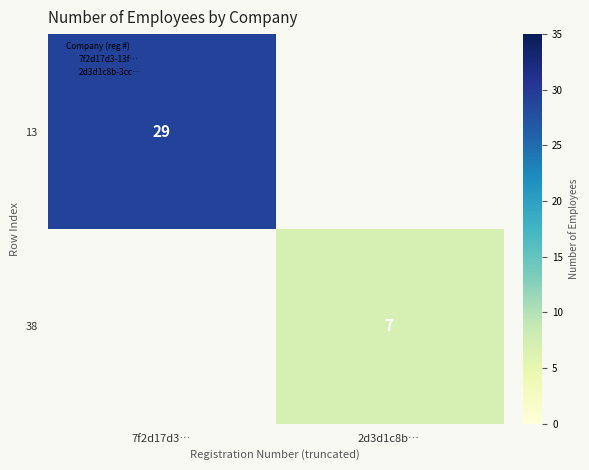

True or false: 38 has a value of 7 at 2d3d1c8b….

True